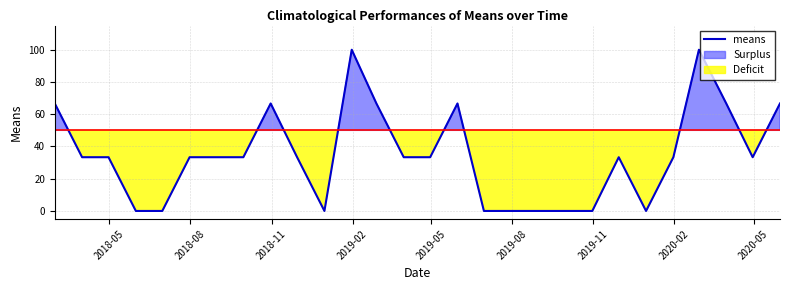

Reading left to right, transcribe all the data shown in this chart.

66.7	33.3	33.3	0.0	0.0	33.3	33.3	33.3	66.7	33.3	0.0	100.0	66.7	33.3	33.3	66.7	0.0	0.0	0.0	0.0	0.0	33.3	0.0	33.3	100.0	66.7	33.3	66.7